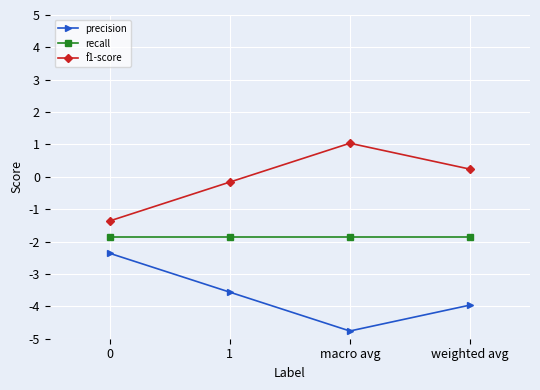

How many interior local valleys does the precision series have?

1